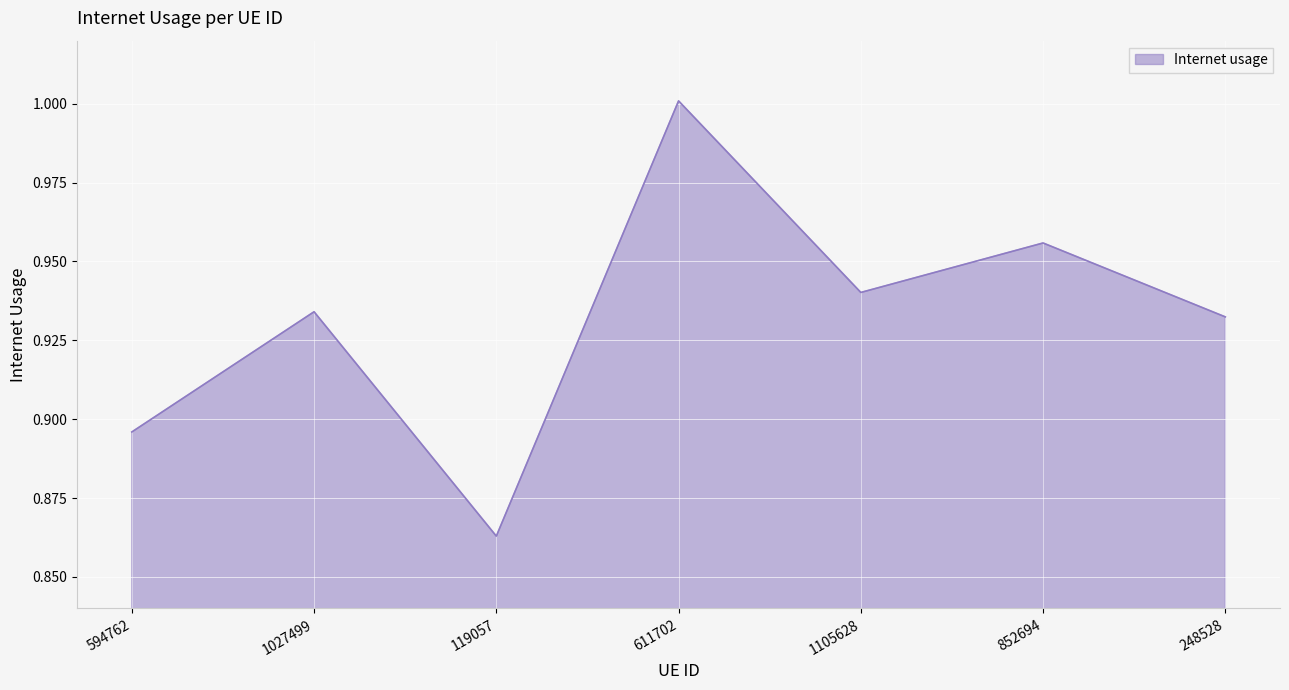

True or false: the data has more than 2 interior local peaks.

True